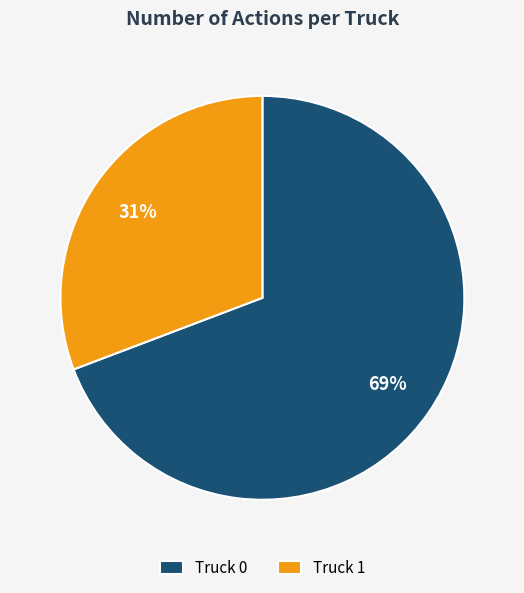

Is it true that Truck 0 is 69% of the pie?

True